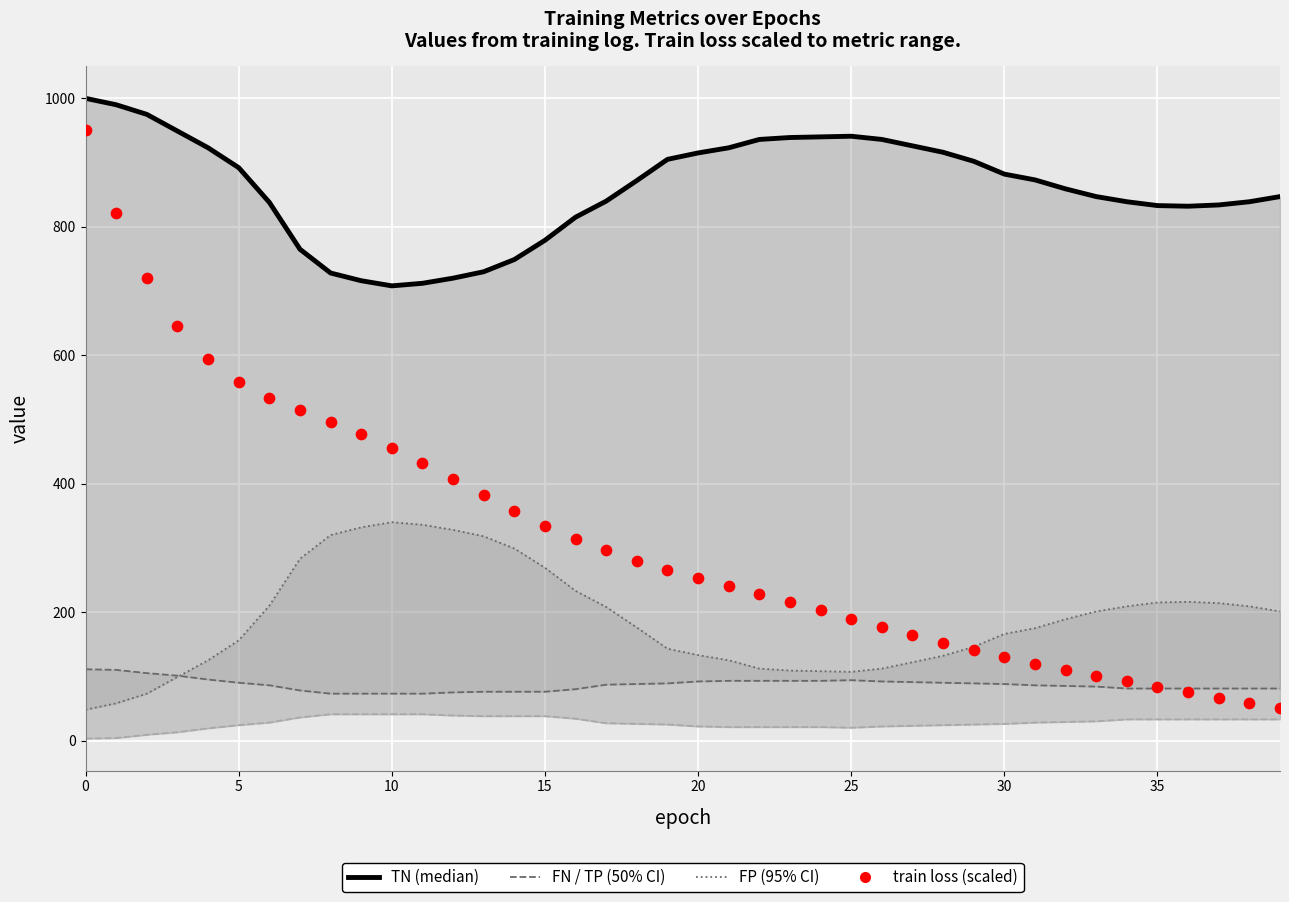

Which series contains the lowest Y value?

TP (50% CI upper)